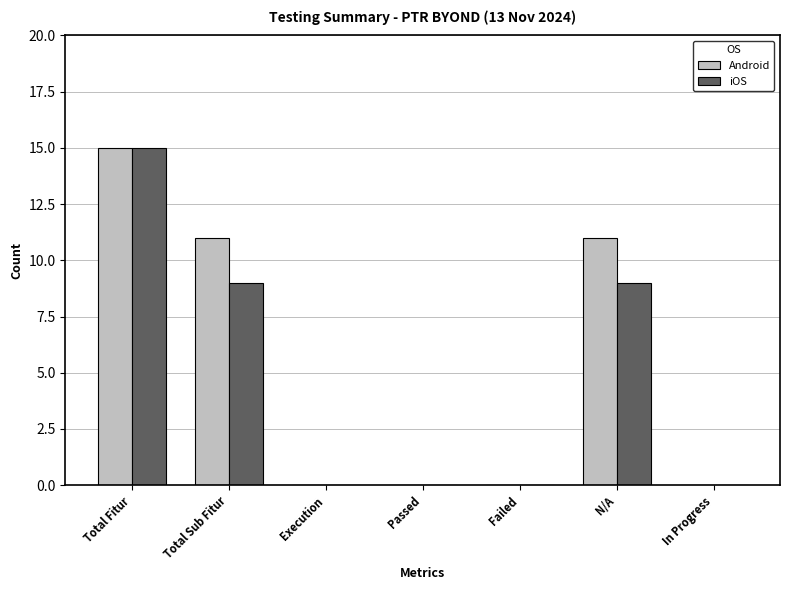

The value of iOS at Passed is 9. True or false?

False